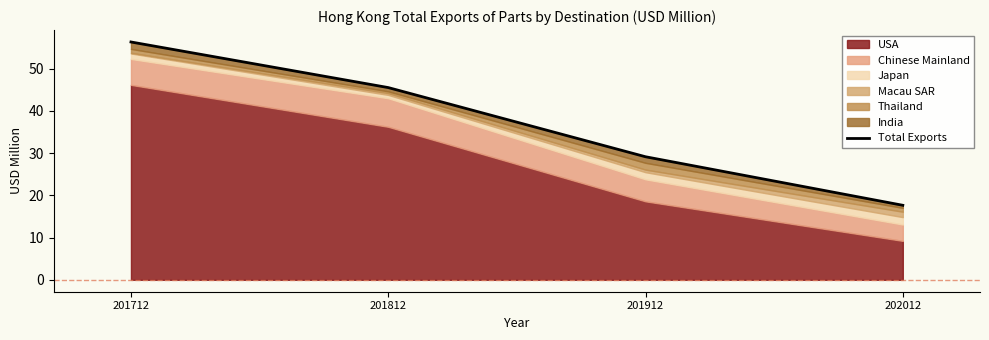

Is it true that the value at 201812 is 45.5?

True